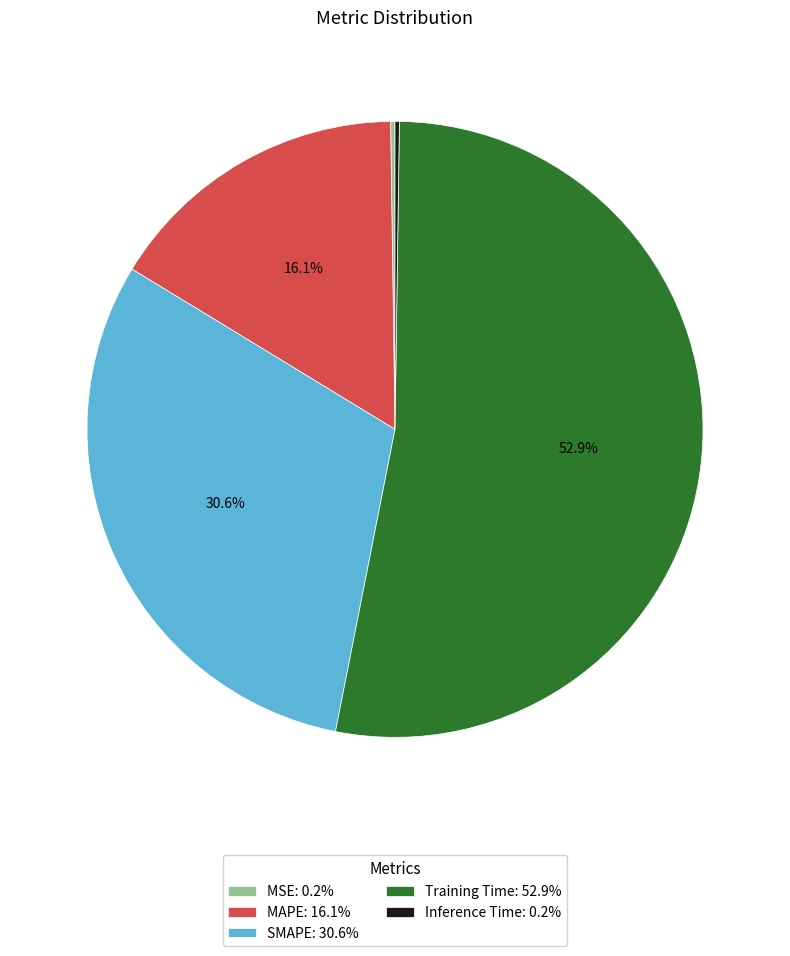

To the nearest percent, what is the average slice percentage?

20%